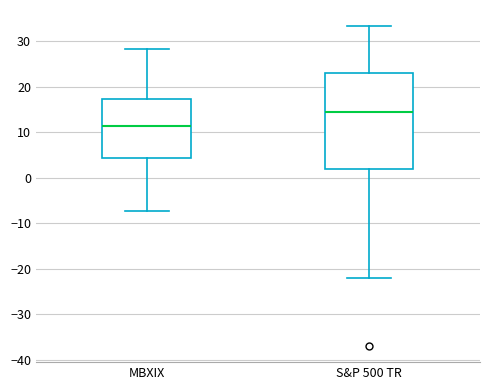

Where does the lower whisker of the box for MBXIX end on the y-axis? The values are not printed on the chart, so give them approximately, as read against the axis.

-7